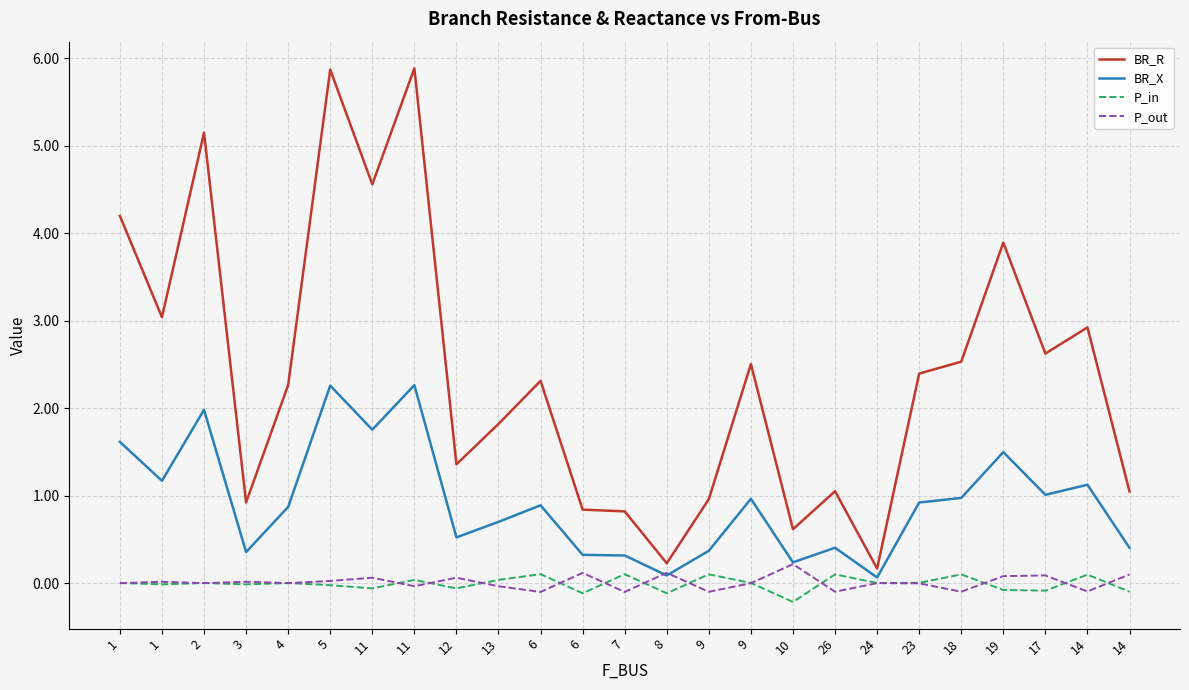

Is this an area chart (filled region under the line)?

No